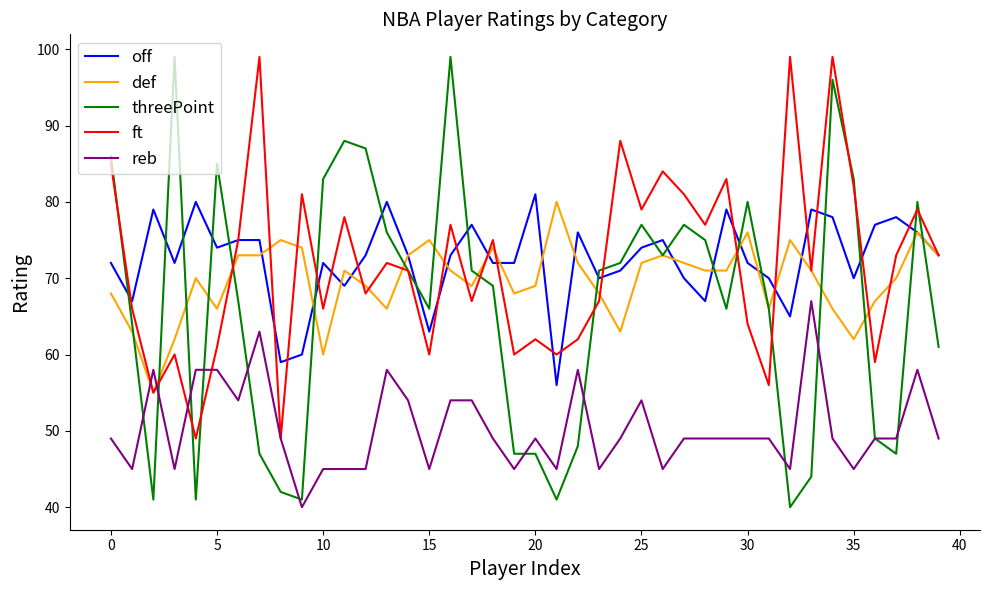

What is the minimum value for off?

56